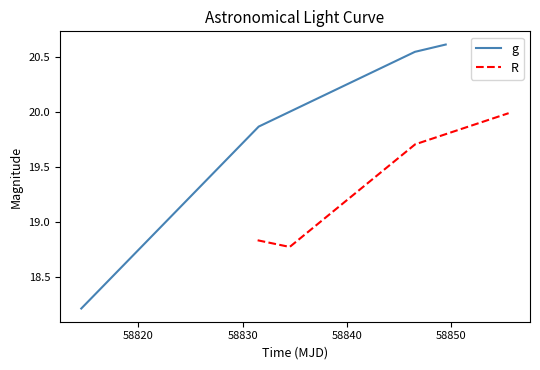

Does the chart display data point markers on the line(s)?

No